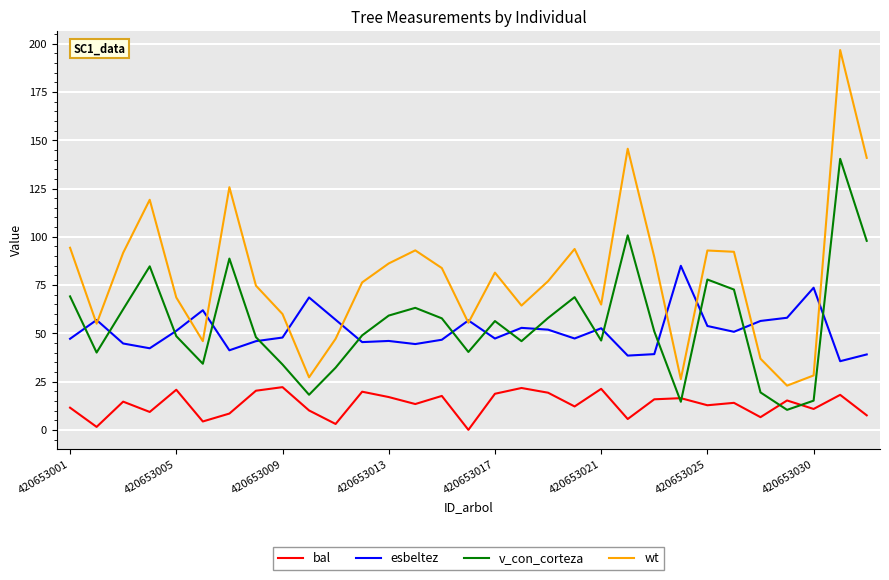

Does the chart have visible grid lines?

Yes